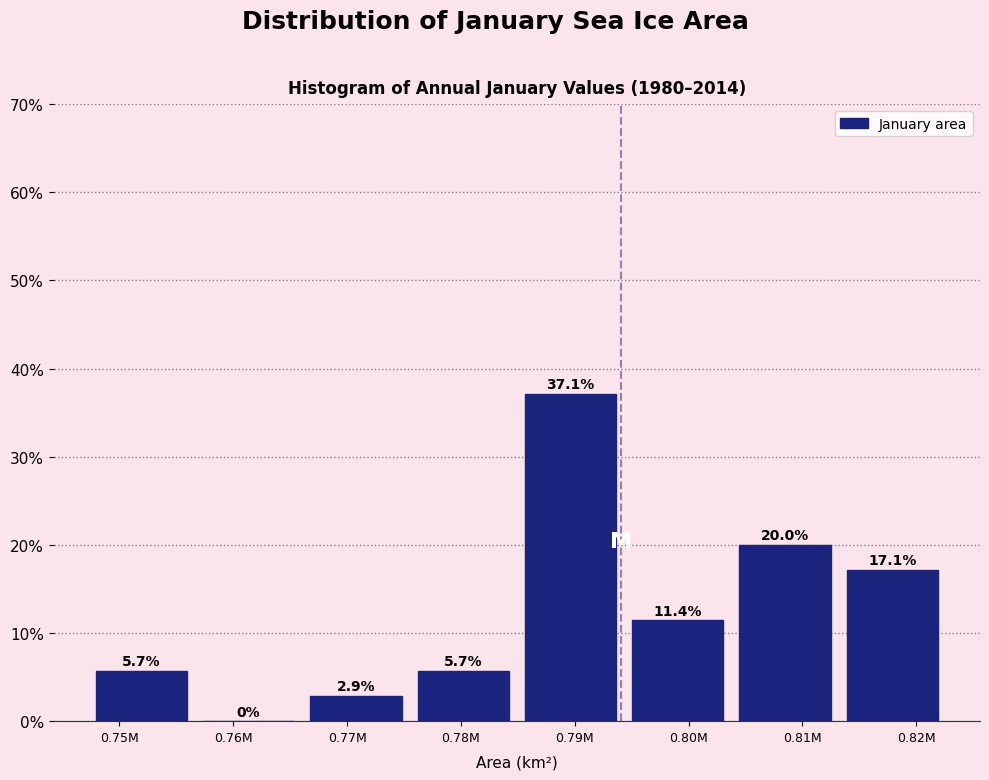

Reading left to right, what are all the values shown in this chart?

0.75M=5.7	0.76M=0.0	0.77M=2.9	0.78M=5.7	0.79M=37.1	0.80M=11.4	0.81M=20.0	0.82M=17.1